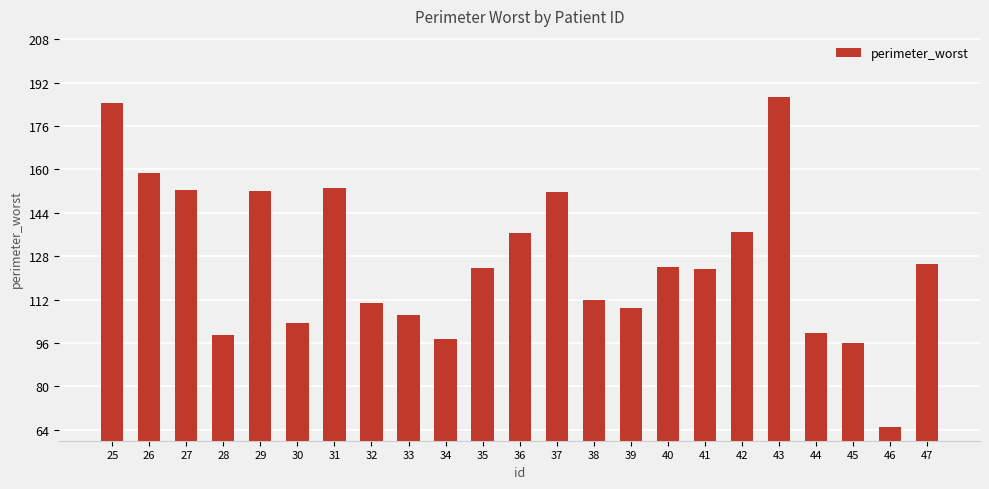

True or false: the data shows 267.6 at 27.

False